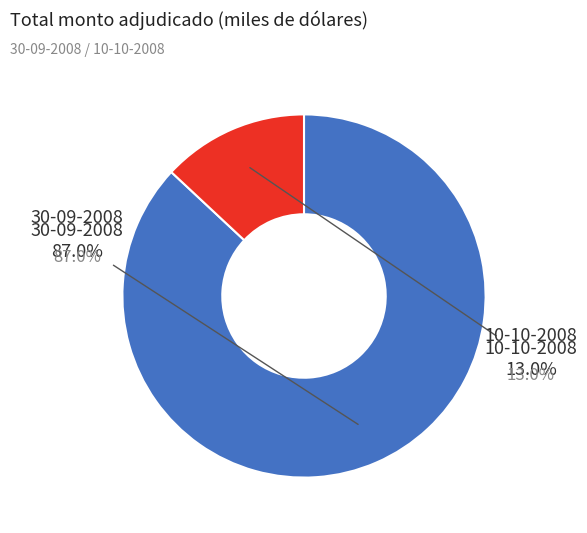

What portion of the pie excludes 10-10-2008?

87.0%